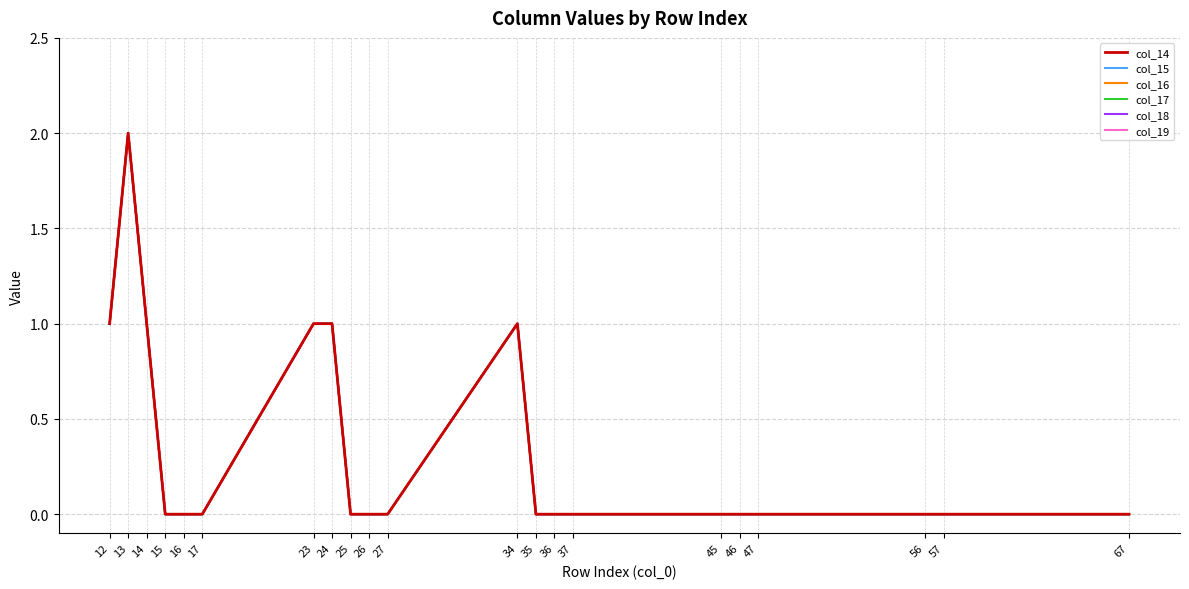

Which has a higher value, 35 or 46?

35